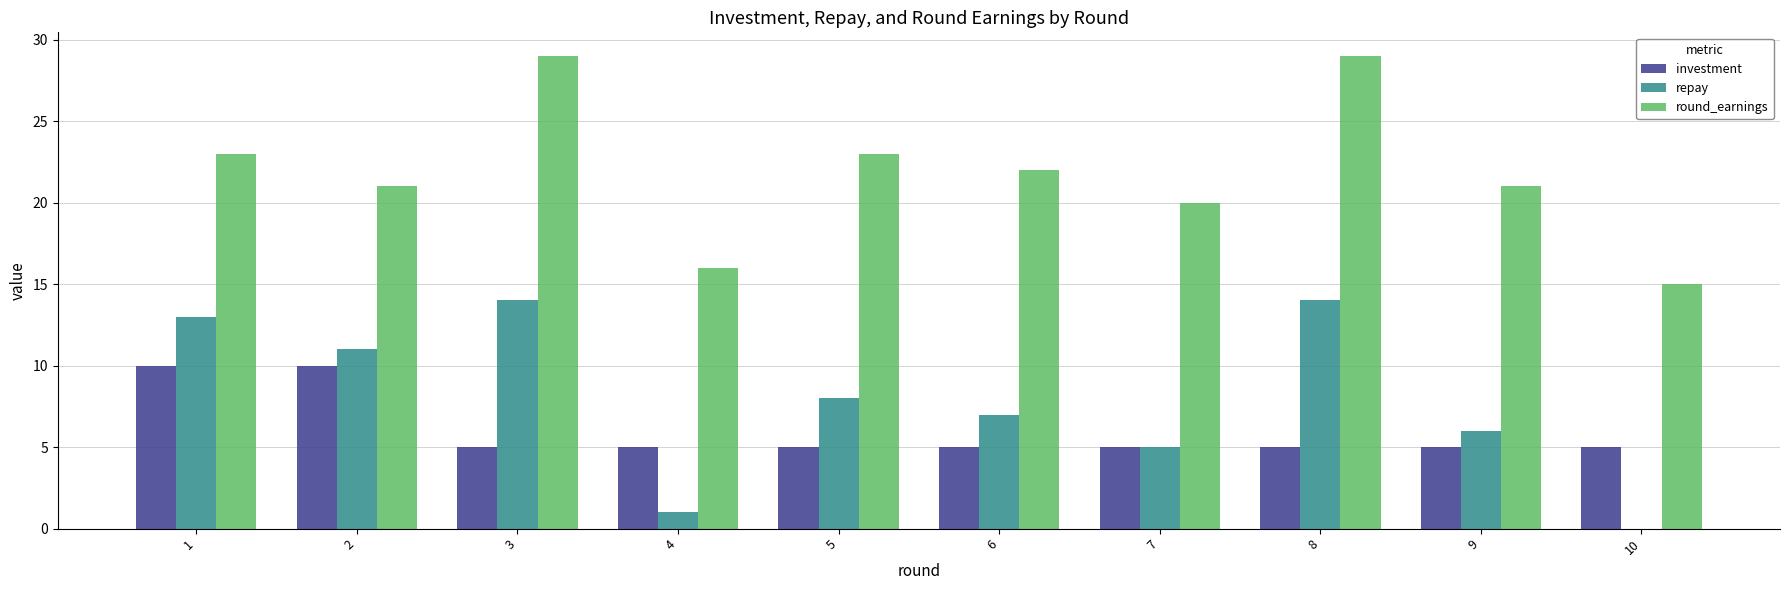

The investment series shows 2 at 8. True or false?

False